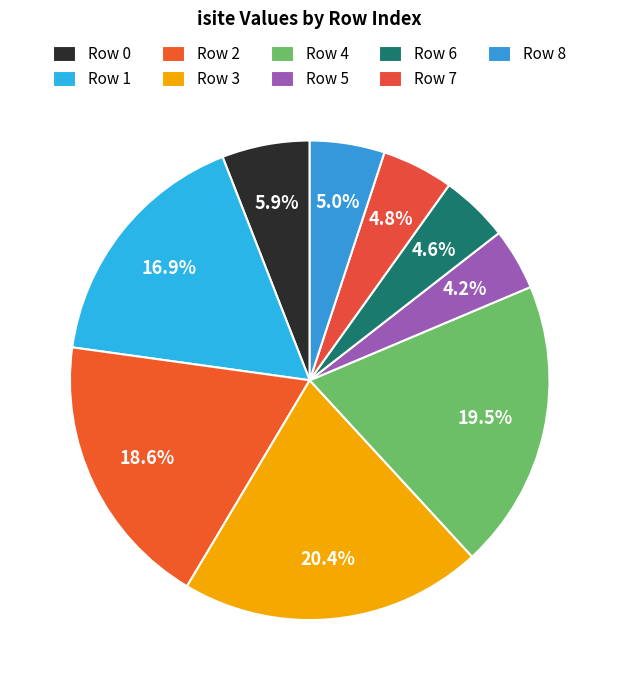

Rank the categories by value from highest to lowest.

3, 4, 2, 1, 0, 8, 7, 6, 5